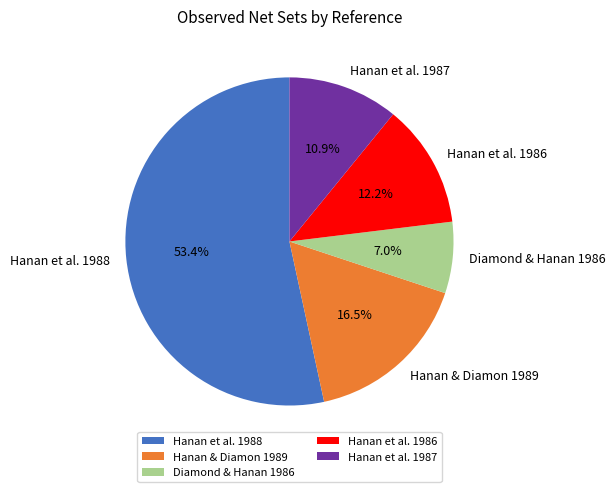

How many segments does this pie chart have?

5